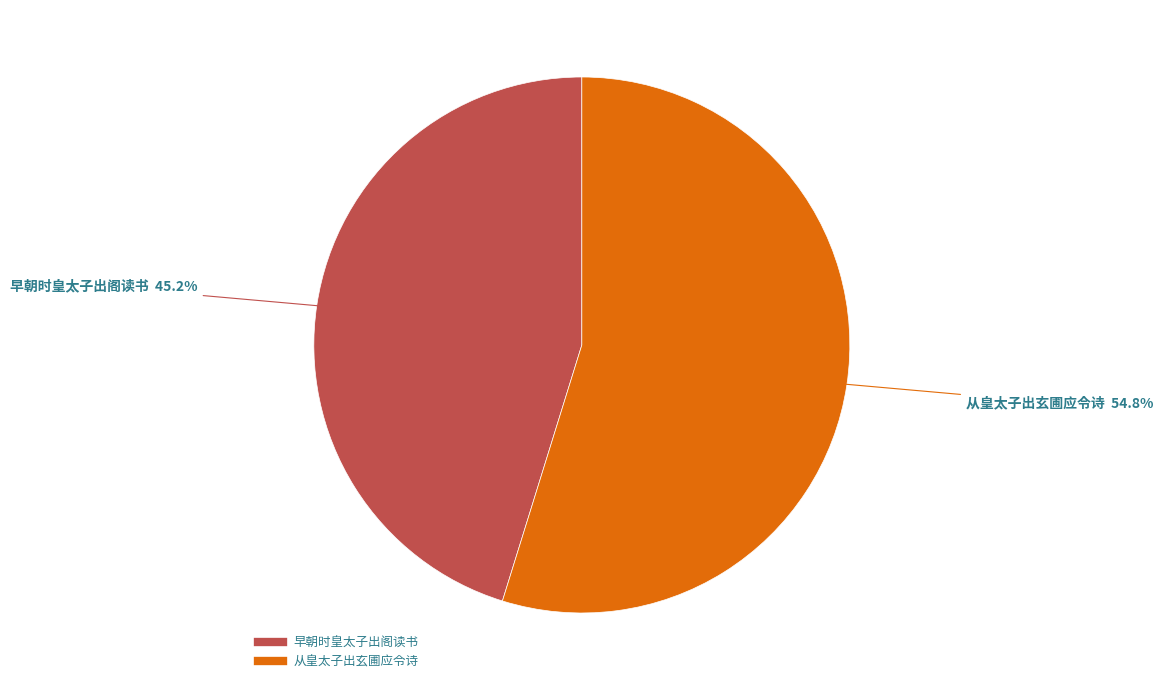

To the nearest percent, what is the average slice percentage?

50%